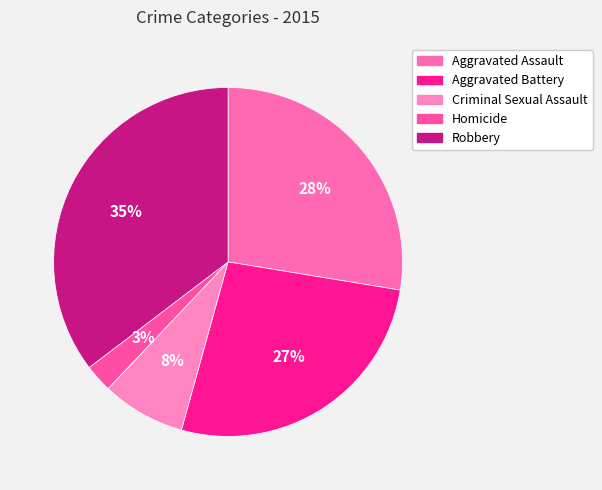

Which category has the biggest portion of the pie?

Robbery